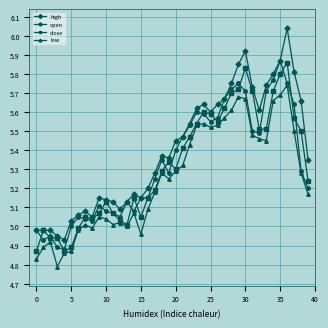

Which series has the largest total across all categories?

high